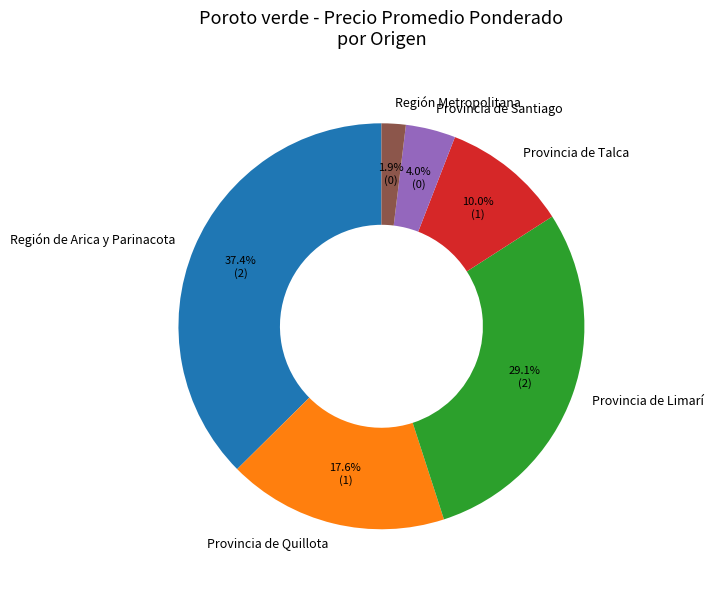

How much of the chart is everything except Provincia de Limarí?

70.9%